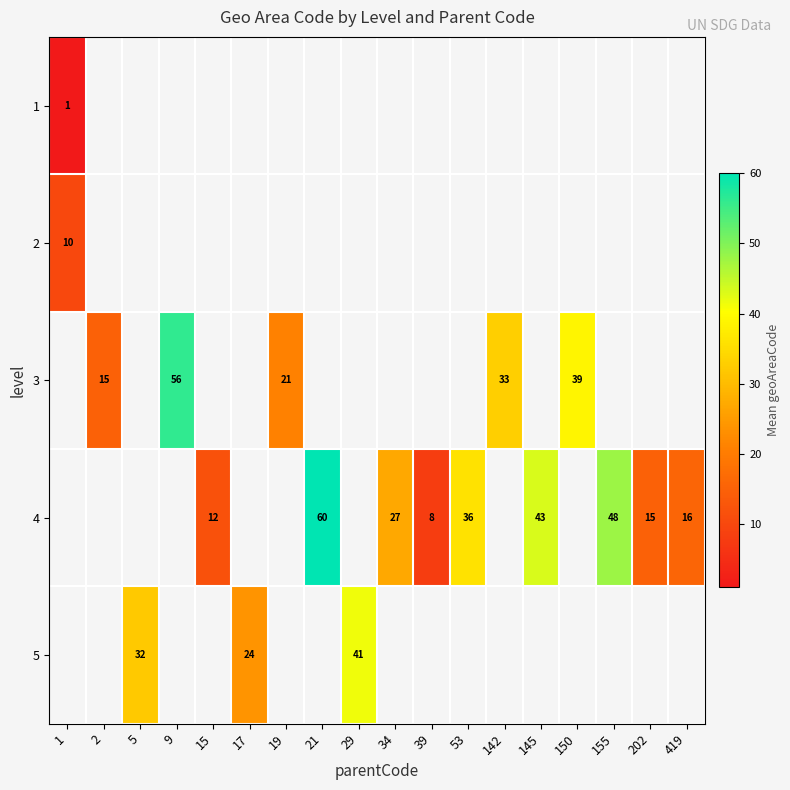

Is the value of 5 at 19 greater than the value of 1 at 1?

No